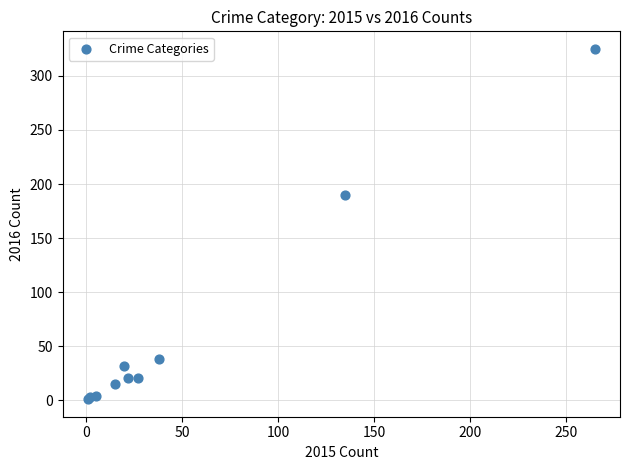

What Y value in the scatter plot is closest to 163?

190